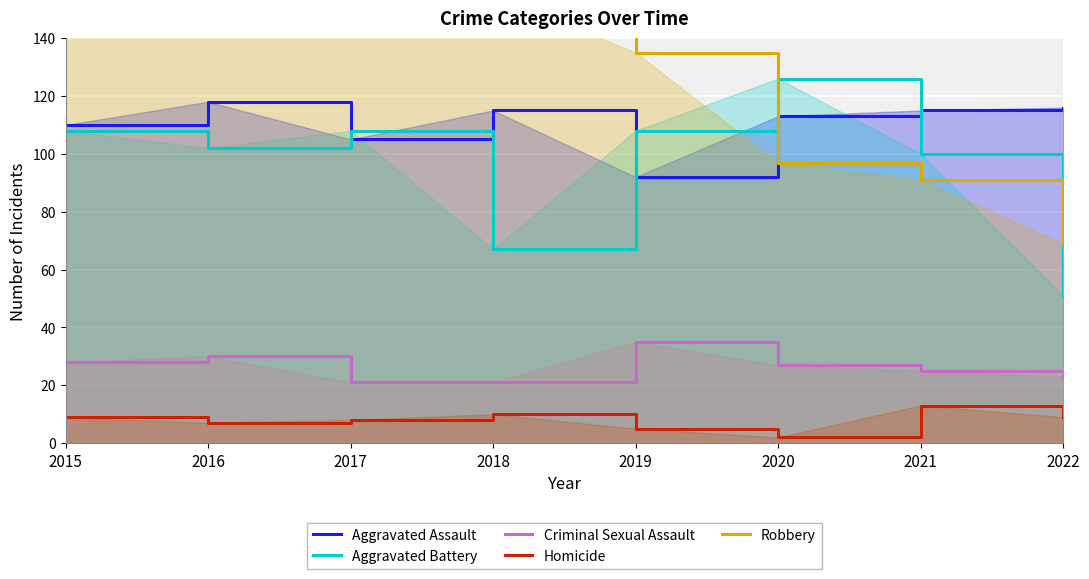

Which series has the largest total across all categories?

Robbery